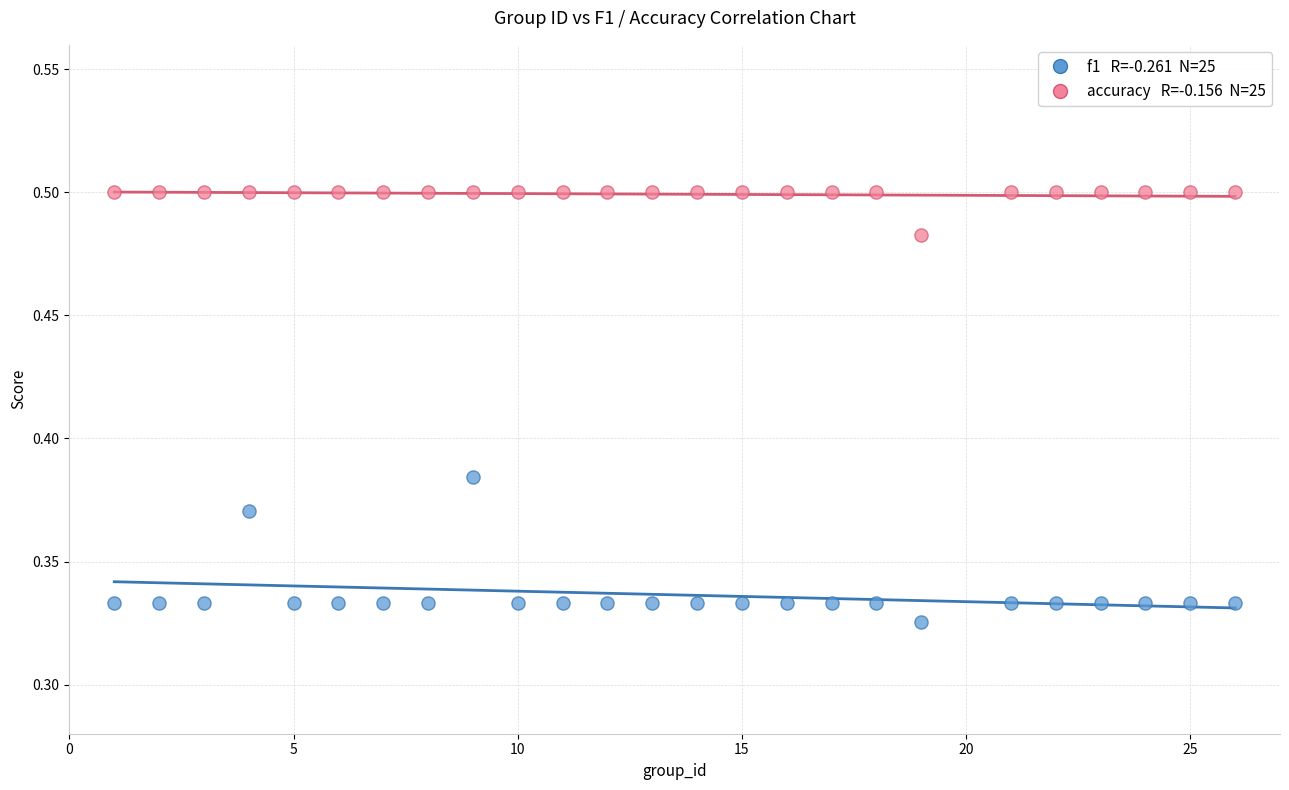

Across all data points, what is the range of X values (max minus min)?

25.0